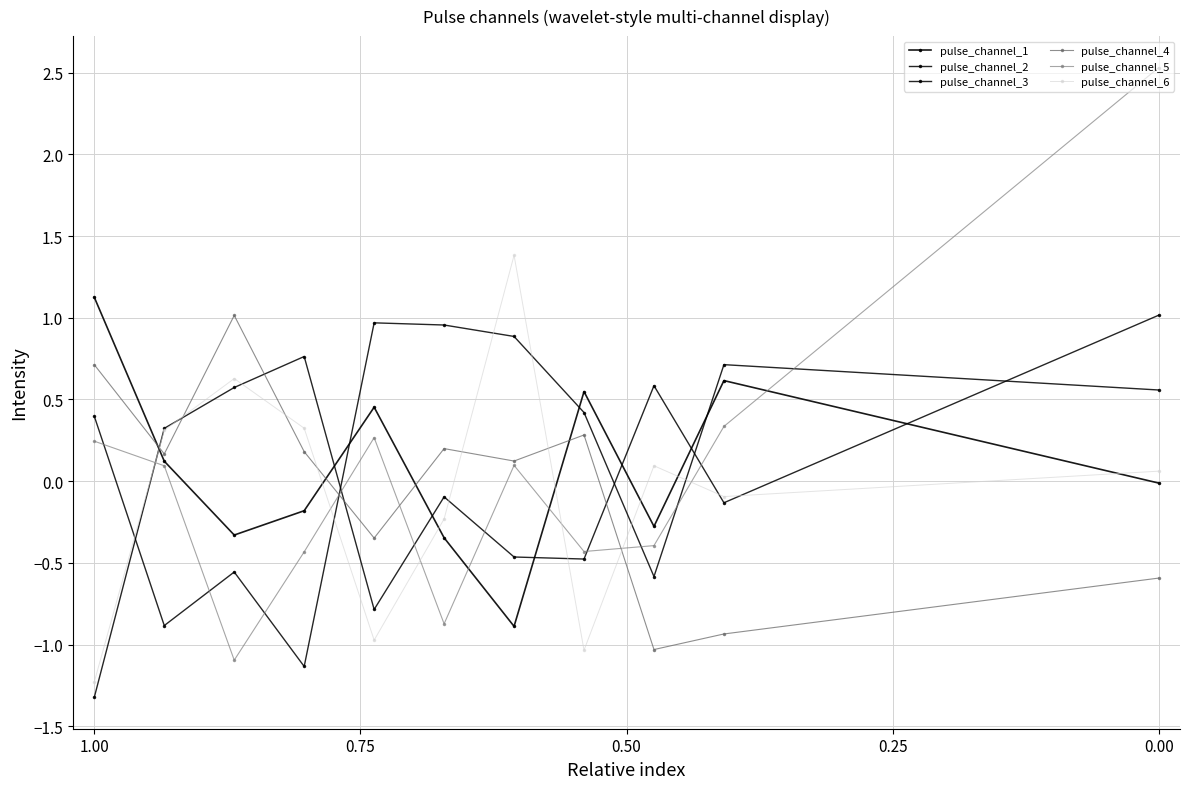

What position from the right is 0.25?

8